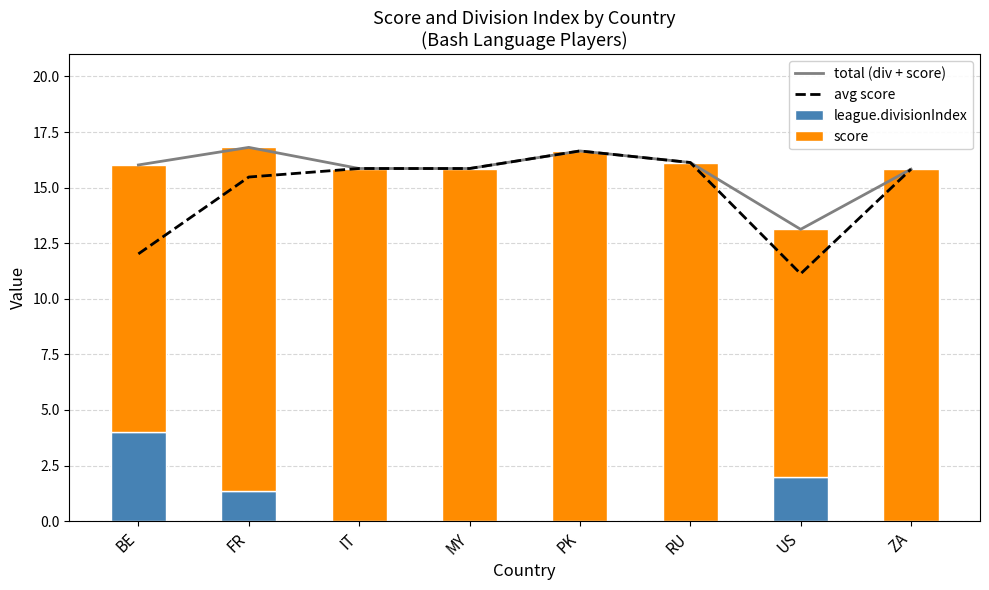

What is the sum of the score values at MY and PK?

32.5